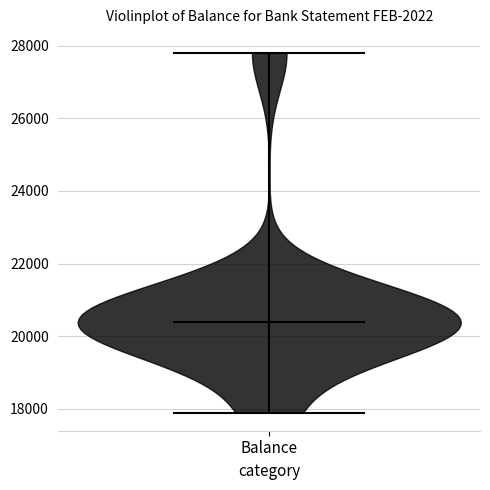

What is the lowest point the violin for Balance reaches on the y-axis? The values are not printed on the chart, so give them approximately, as read against the axis.

17800